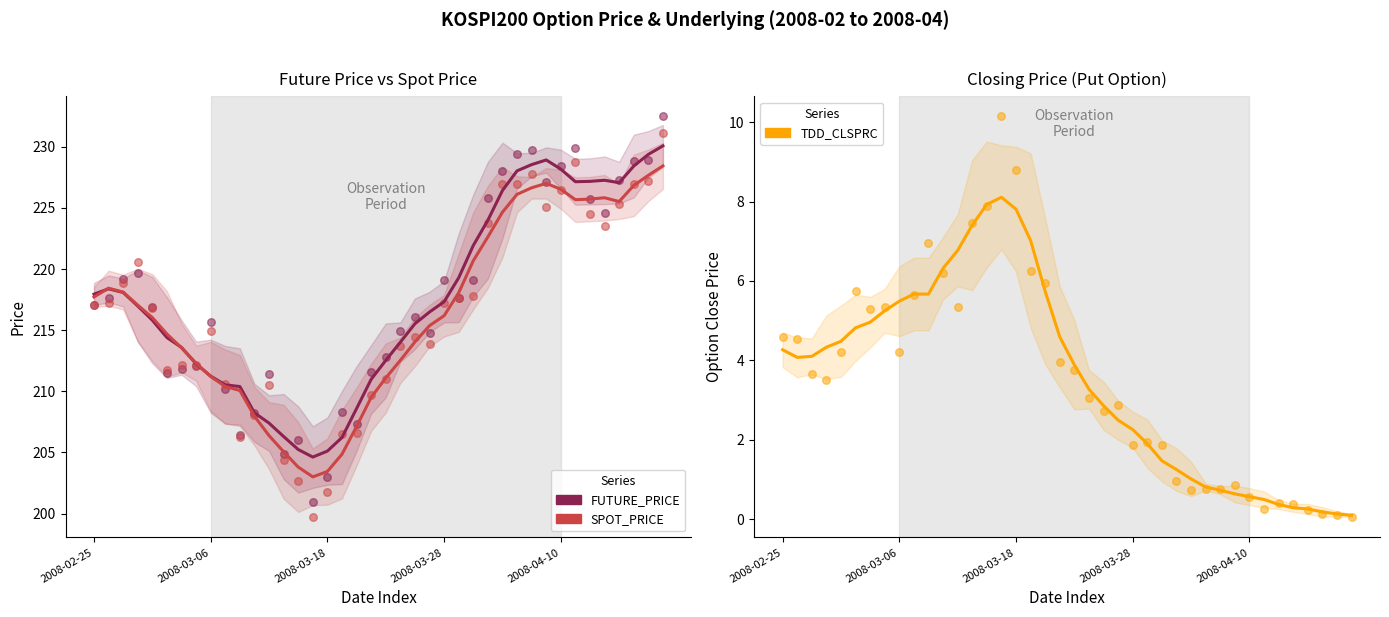

At how many categories does at least one series exceed 158?

40